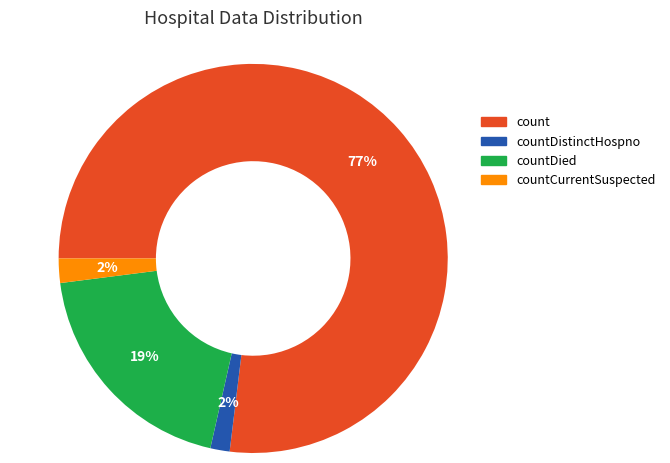

Is there a majority slice in this chart?

Yes